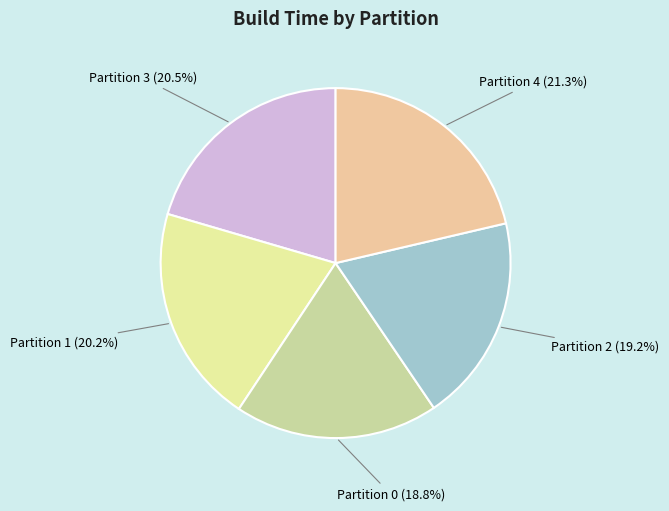

Count the number of slices in the pie.

5